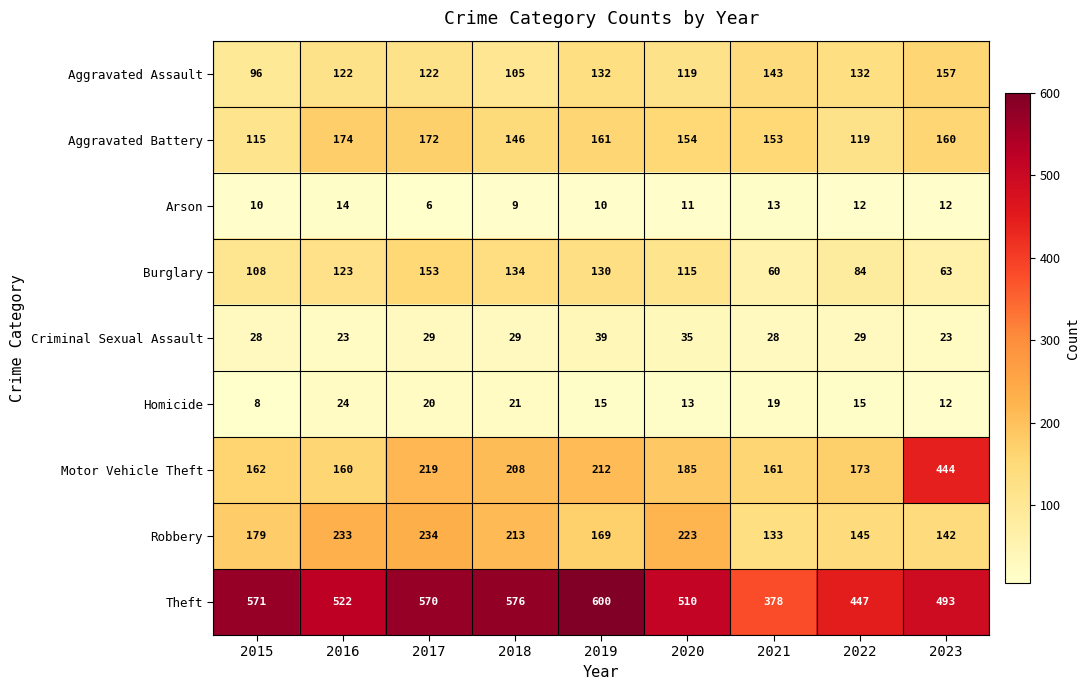

Rank the series at 2017 from lowest to highest value.

Arson, Homicide, Criminal Sexual Assault, Aggravated Assault, Burglary, Aggravated Battery, Motor Vehicle Theft, Robbery, Theft